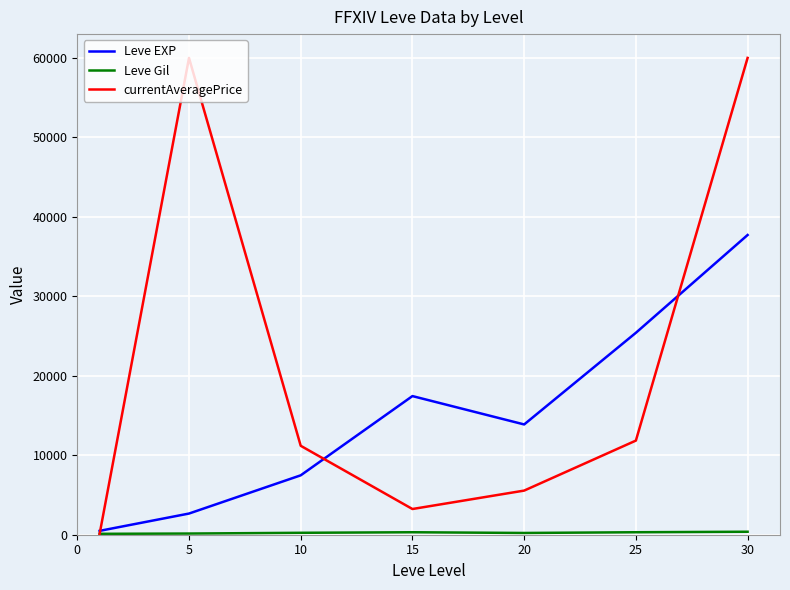

Which series has the largest total across all categories?

currentAveragePrice